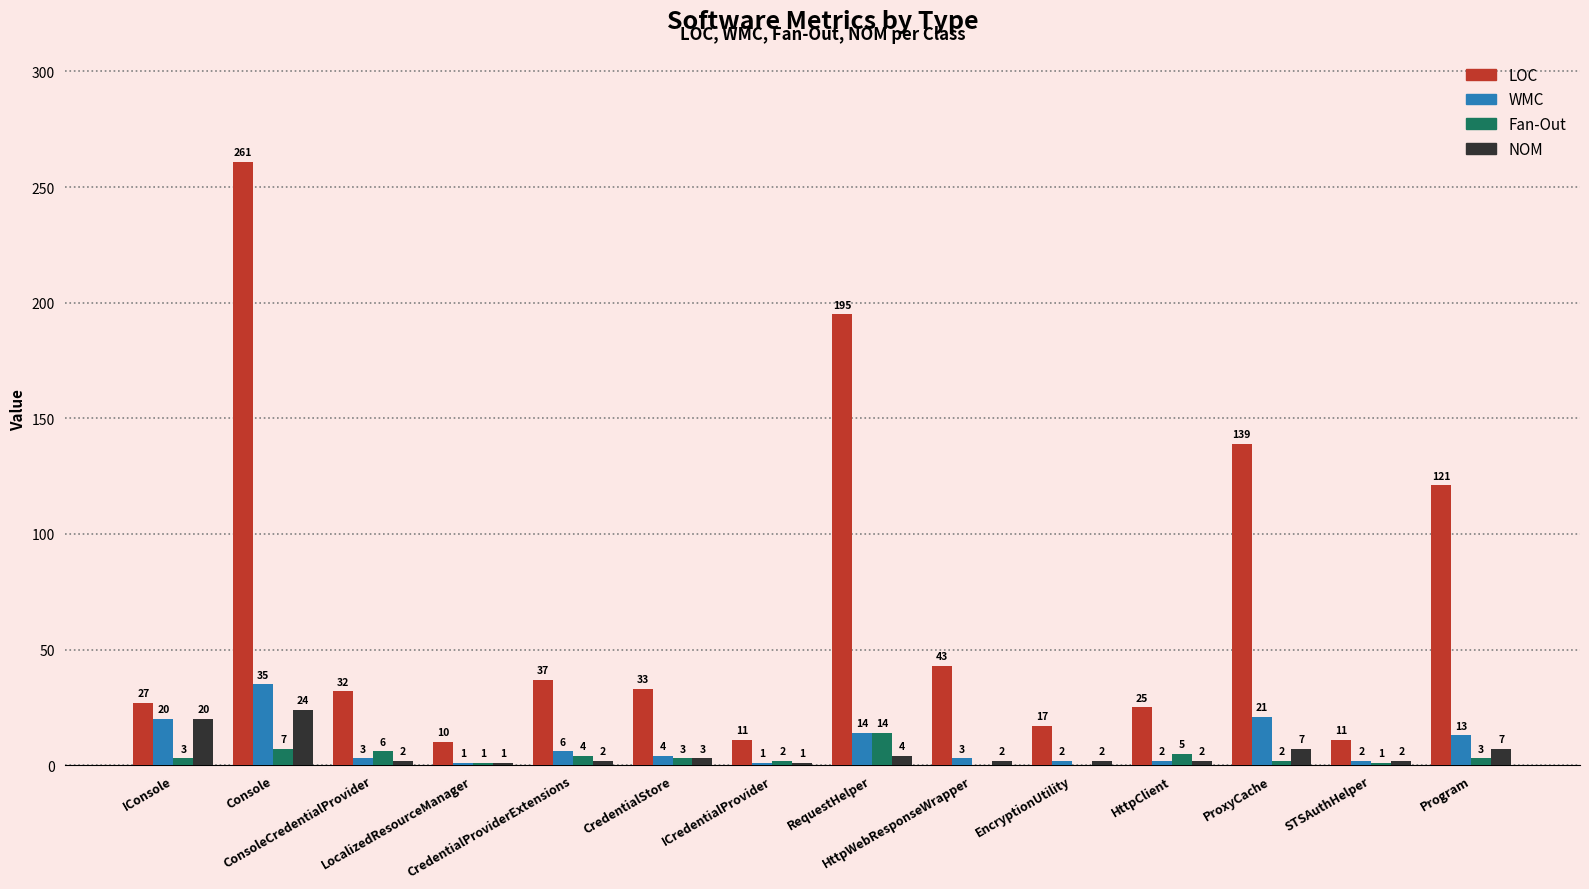

What is the highest value of the NOM series?

24